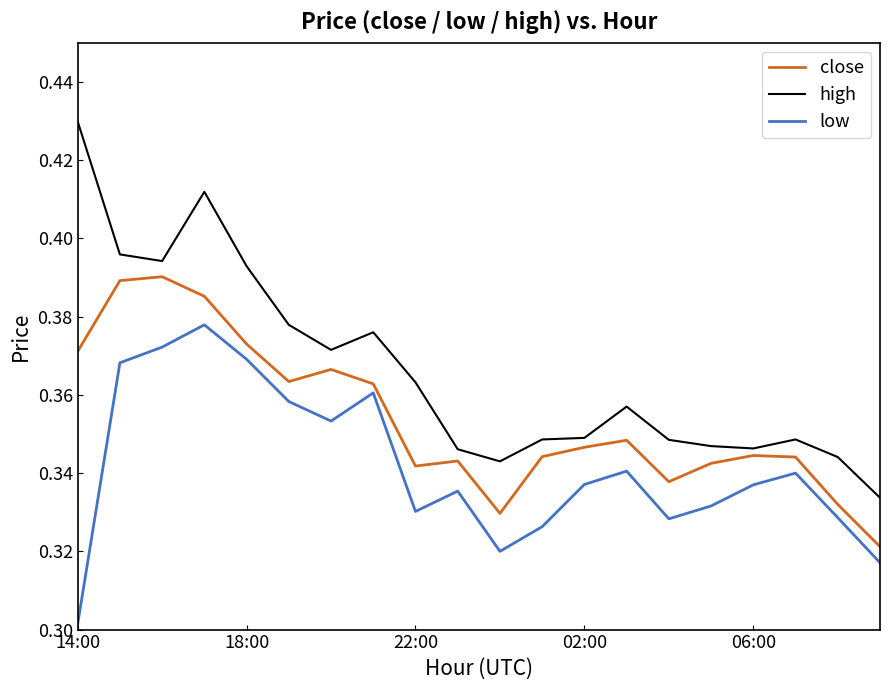

How many low values are between 0 and 1?

20